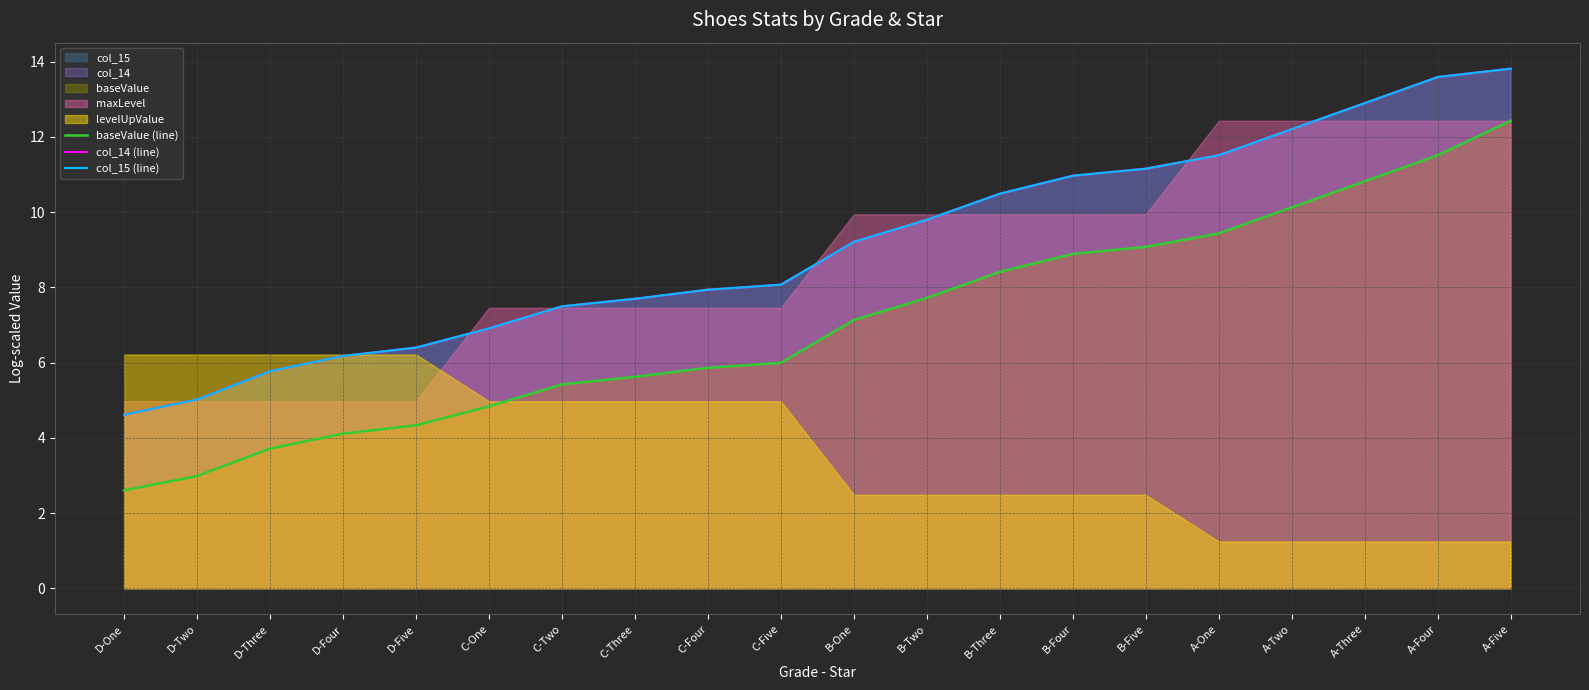

Rank the series at D-One from lowest to highest value.

baseValue (line), col_14 (line), col_15 (line)